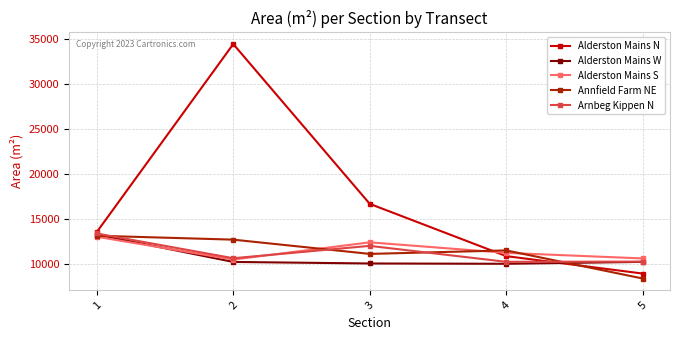

What is the sum of the Alderston Mains S values at 3 and 5?

23042.7